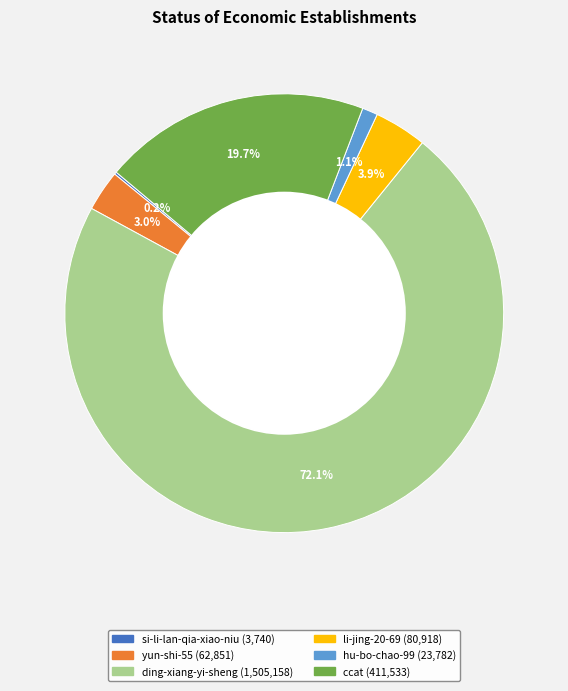

What portion of the pie excludes li-jing-20-69?

96.1%